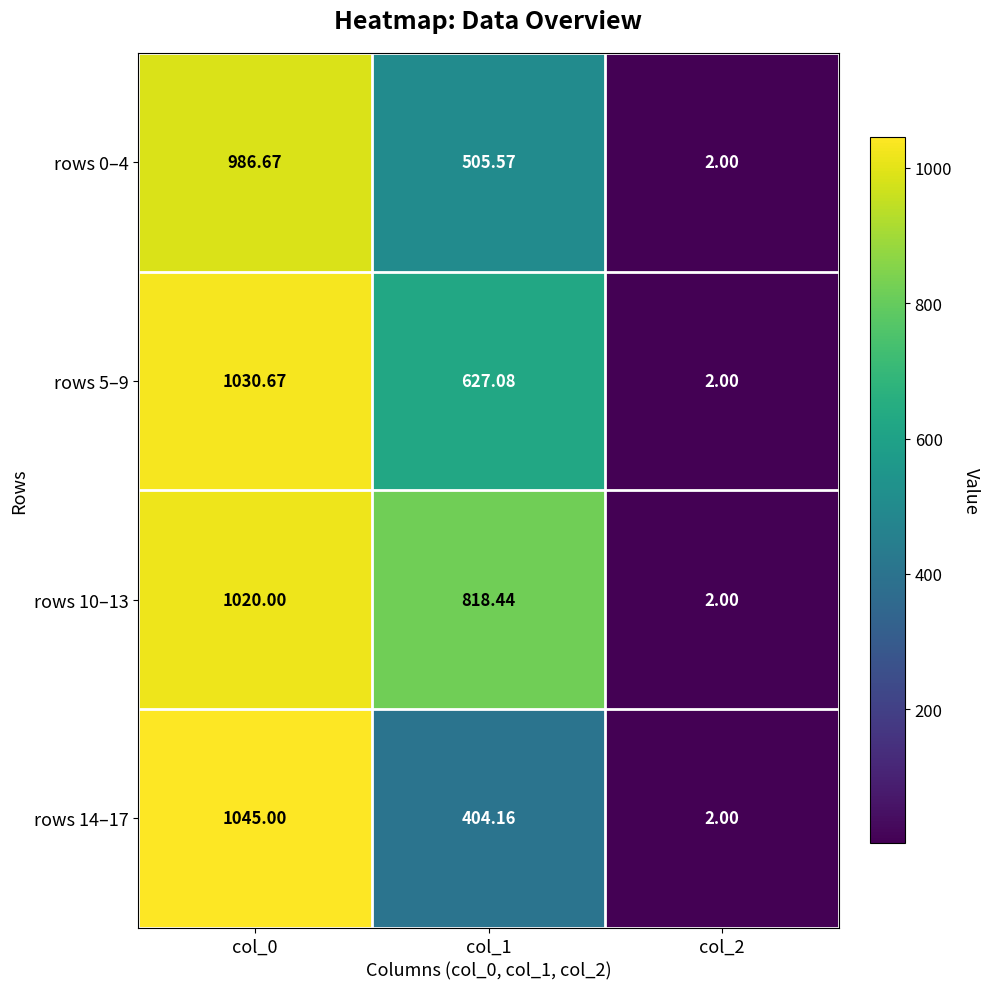

Which series has the largest total across all categories?

rows 10–13